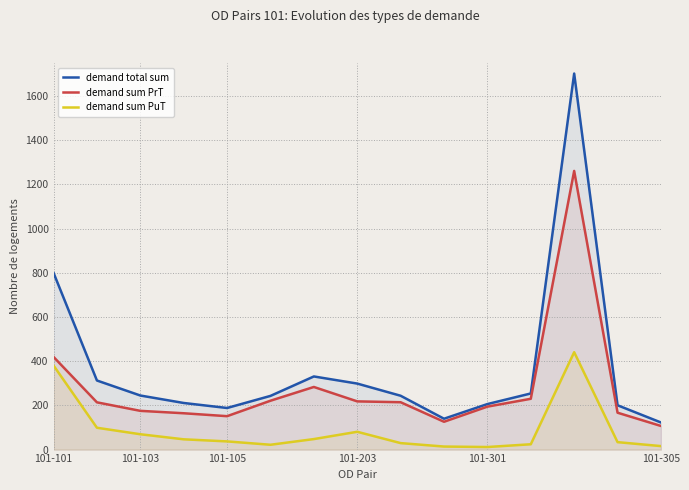

At which label does demand sum PrT reach its minimum?

101-305